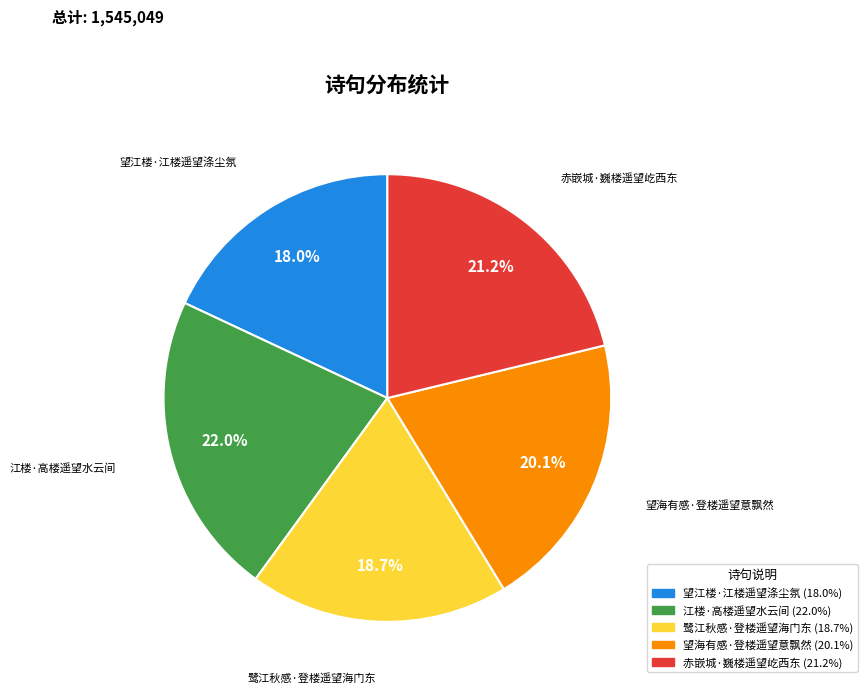

Is it true that 望江楼·江楼遥望涤尘氛 is 18% of the pie?

True